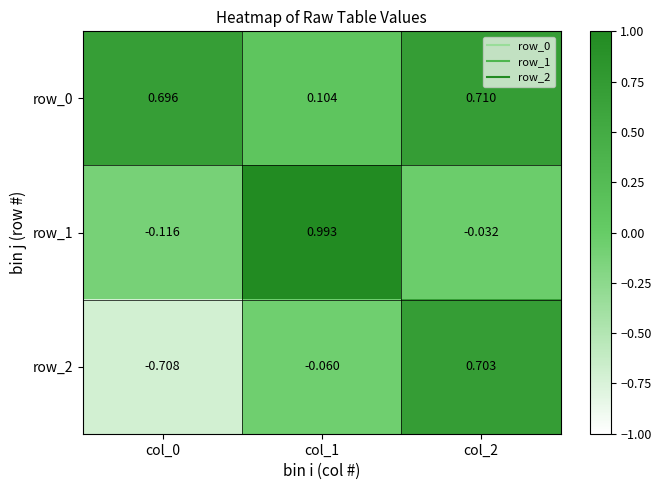

At which category is the sum across all series the highest?

col_2